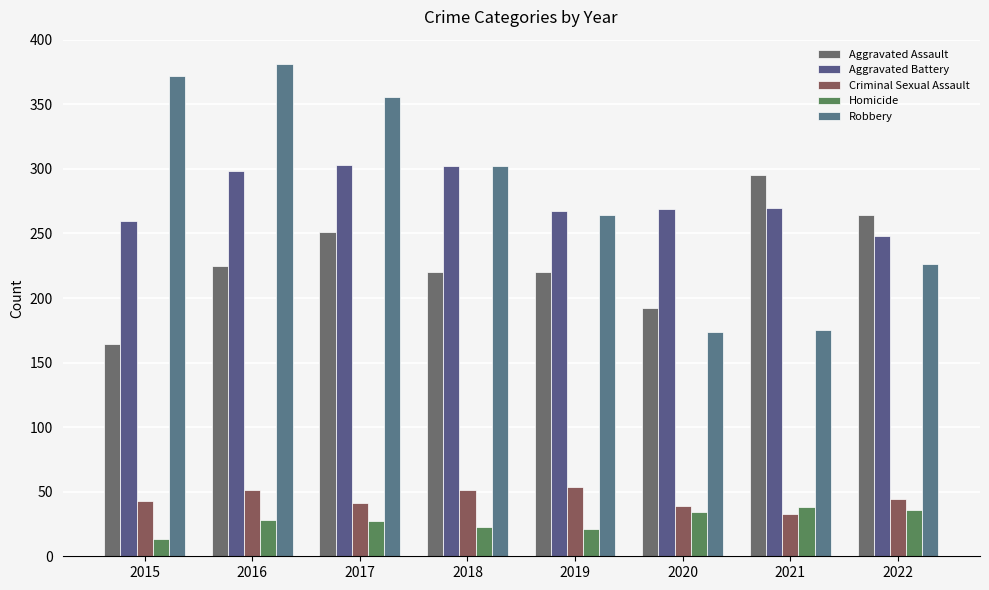

What is the difference between the Aggravated Assault values at 2022 and 2019?

44